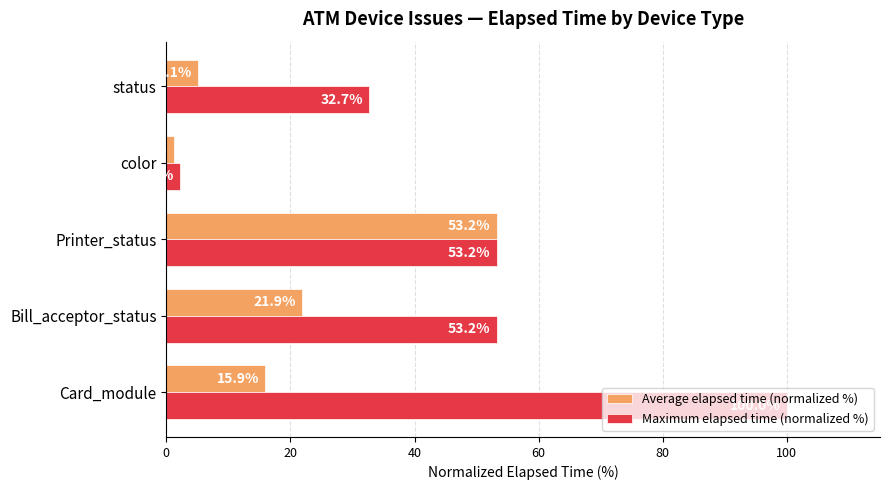

True or false: Maximum elapsed time (normalized %) has a value of 100.0 at Card_module.

True